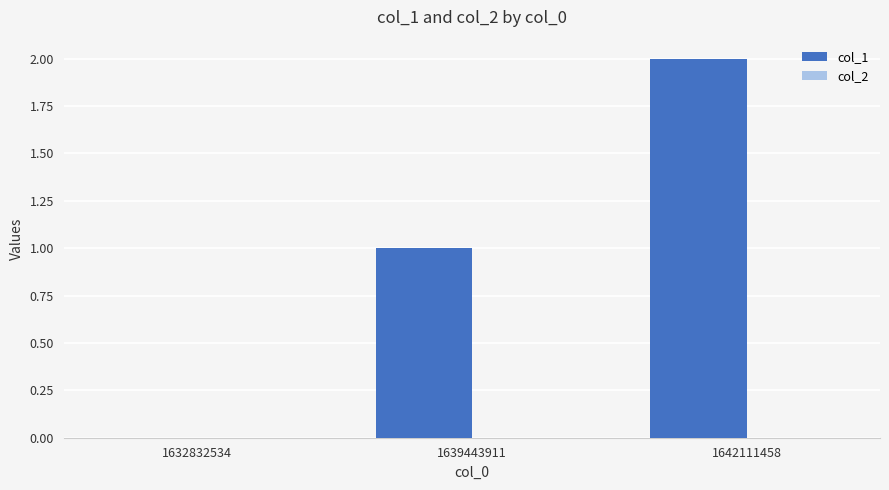

True or false: the data shows 2 at 1642111458.

True